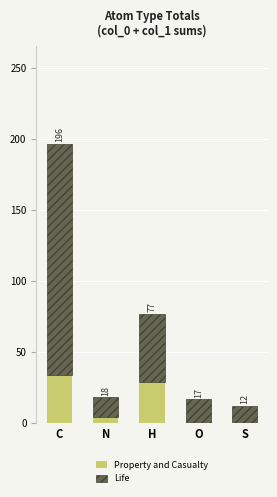

What is the maximum value for Property and Casualty?

33.5